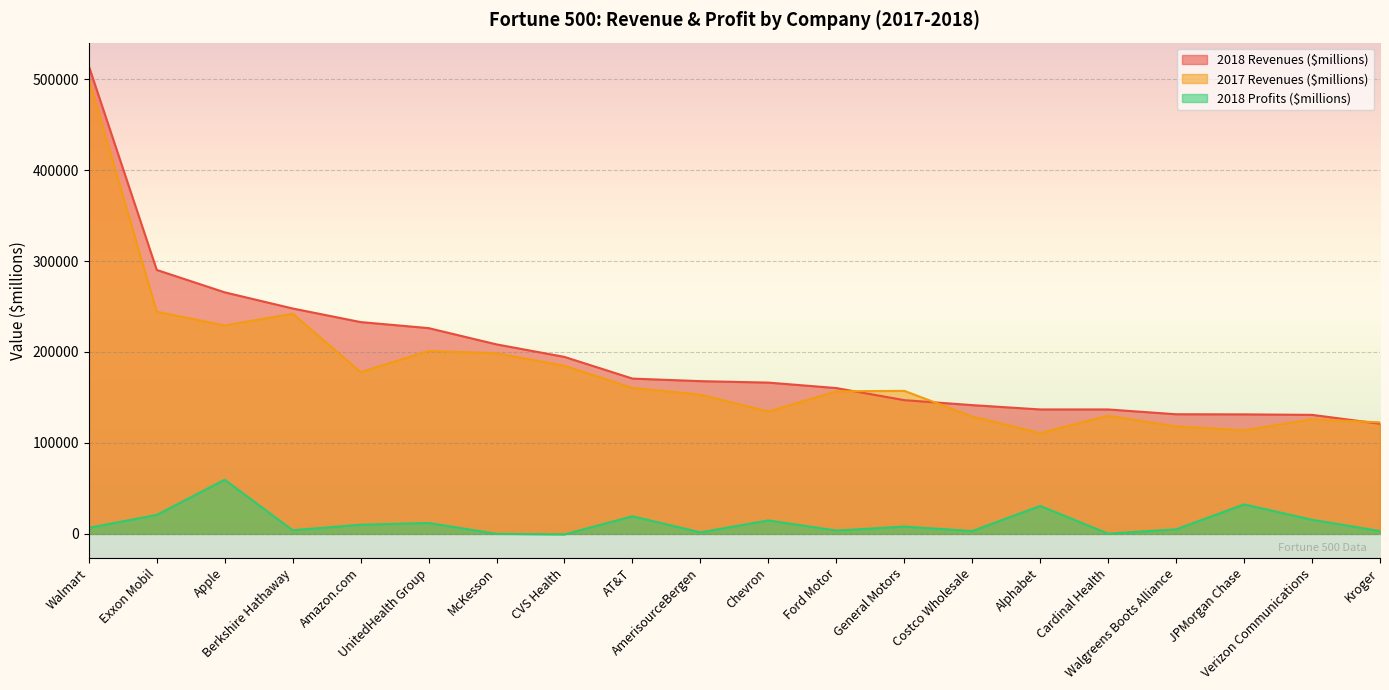

Reading left to right, list all the values displayed in this chart.

2018 Revenues ($millions): 514405.0	290212.0	265595.0	247837.0	232887.0	226247.0	208357.0	194579.0	170756.0	167939.6	166339.0	160338.0	147049.0	141576.0	136819.0	136809.0	131537.0	131412.0	130863.0	121162.0
2017 Revenues ($millions): 500394.0	244286.2	229158.8	242028.3	177912.1	201108.4	198624.4	184785.4	160485.0	153089.9	134578.5	156733.1	157271.7	129057.4	110874.4	129923.1	118182.4	113875.2	126072.2	122633.6
2018 Profits ($millions): 6670.0	20840.0	59531.0	4021.0	10073.0	11986.0	67.0	-594.0	19370.0	1658.4	14824.0	3677.0	8014.0	3134.0	30736.0	256.0	5024.0	32474.0	15528.0	3110.0